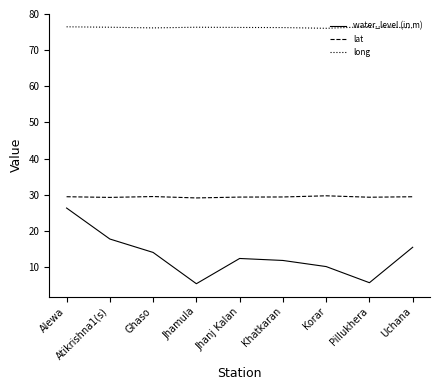

True or false: lat and water_level (in m) intersect in this chart.

False